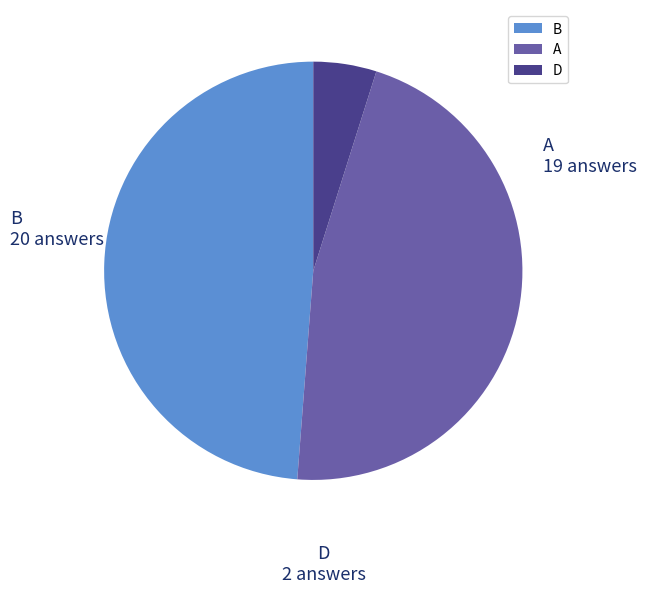

Between D and A, which is larger?

A